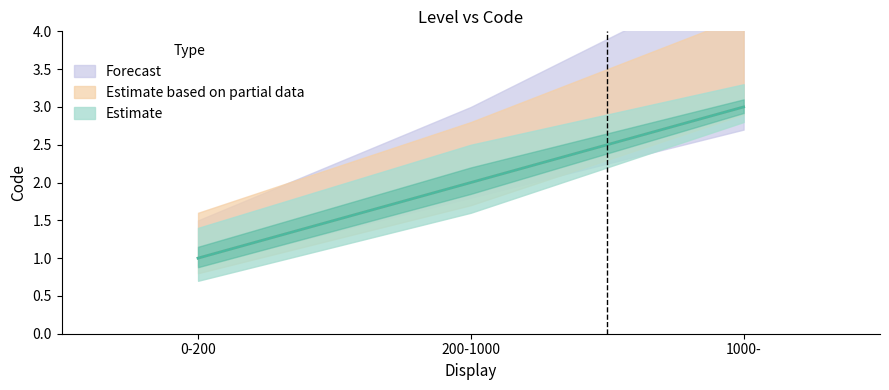

Which label corresponds to the largest value in the chart?

1000-